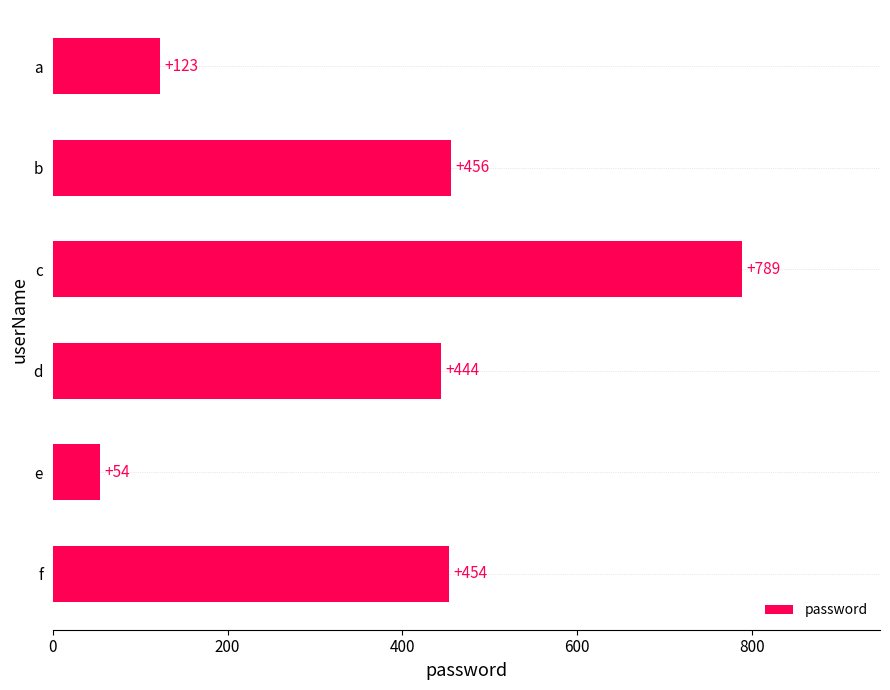

Reading top to bottom, what are all the values shown in this chart?

123	456	789	444	54	454